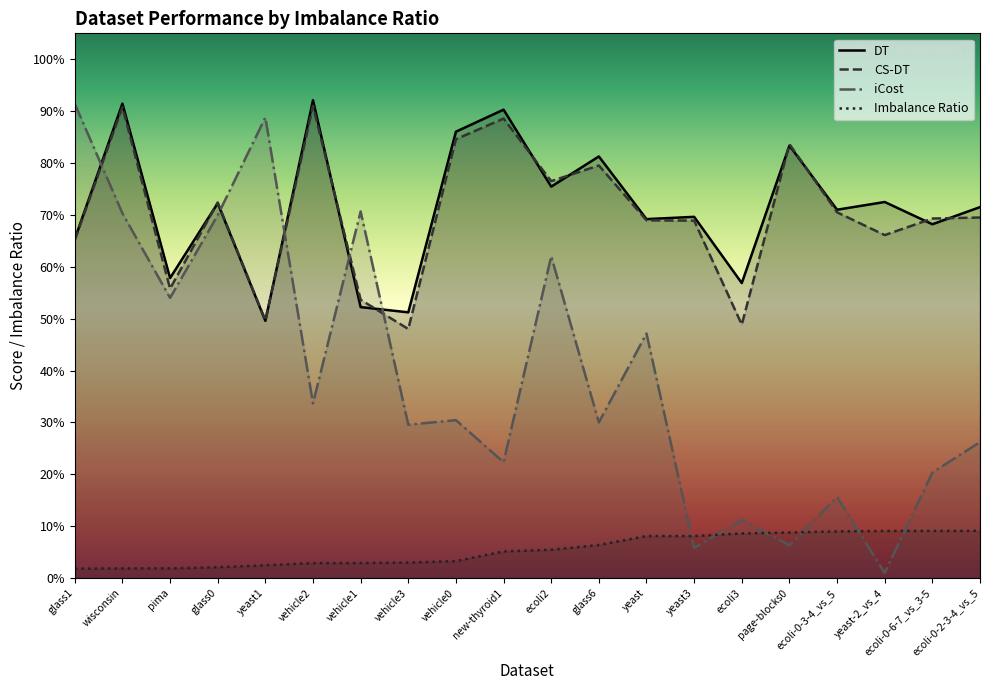

What is the value of the iCost point at the 4th from the left?

69.9